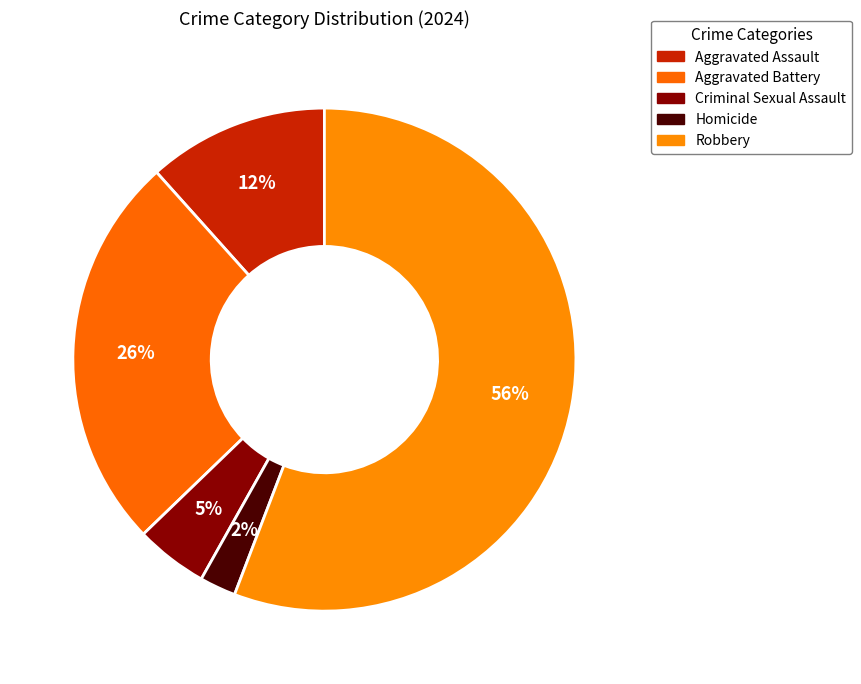

Which category has the smallest portion of the pie?

Homicide